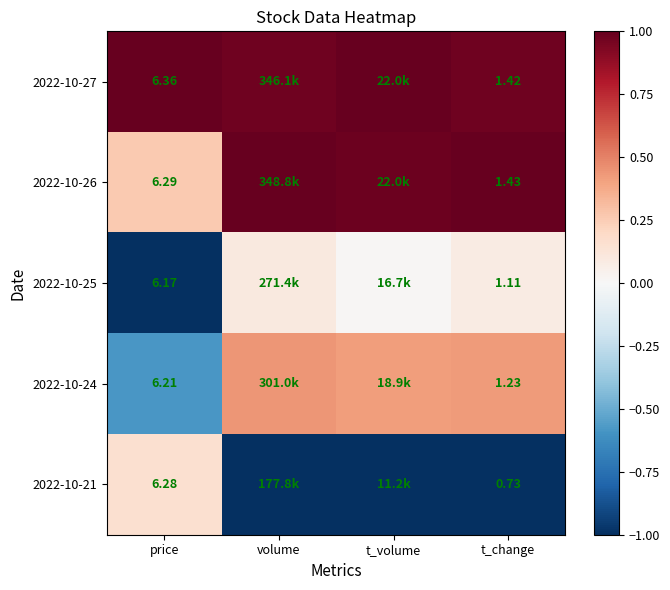

Where does the 2022-10-24 series first go above 0?

volume